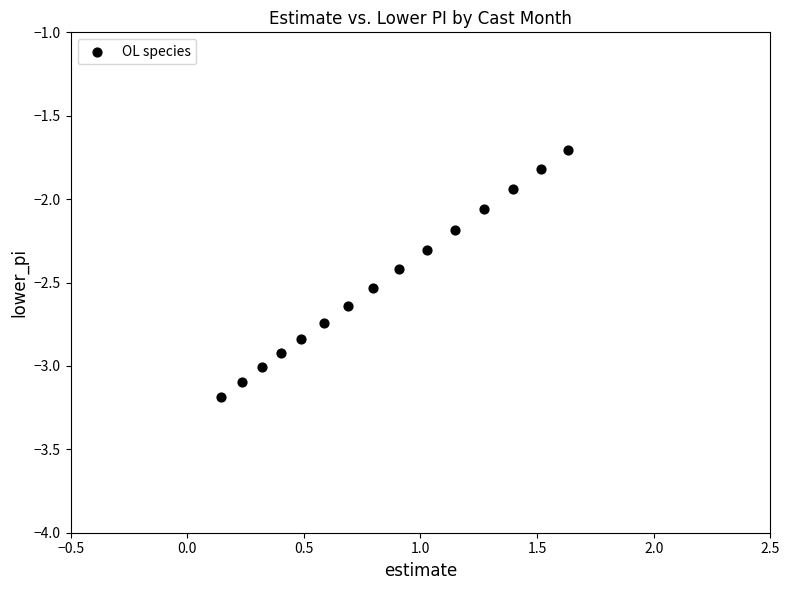

What is the range of X values (max minus min)?

1.5